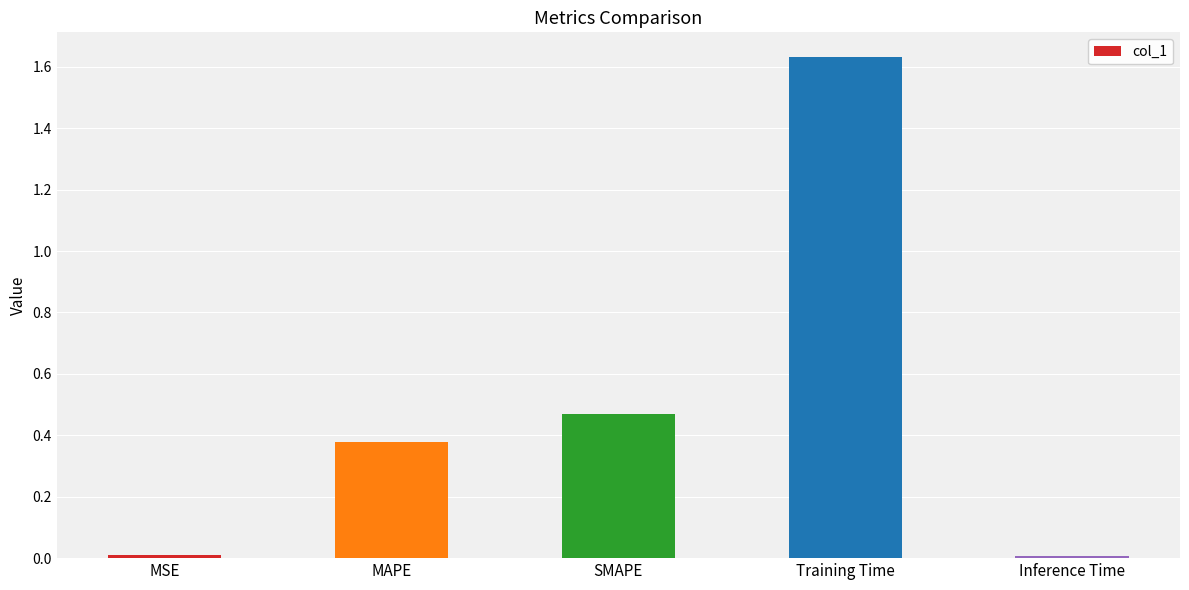

Which label corresponds to the largest value in the chart?

Training Time